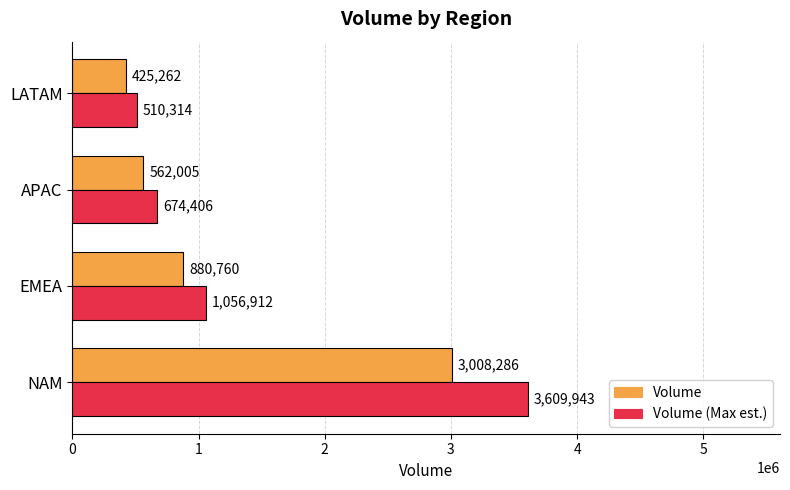

Which series has the largest total across all categories?

Volume (Max est.)